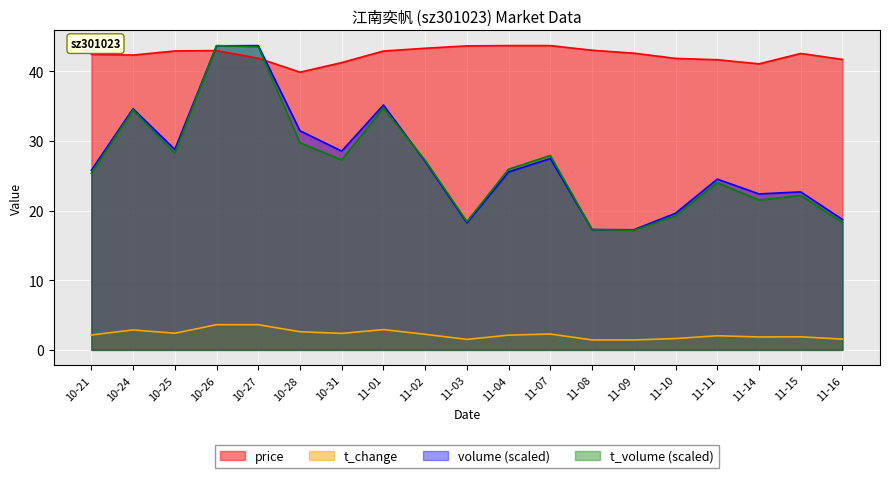

After their last crossing, which series has the higher values: price or t_volume?

price